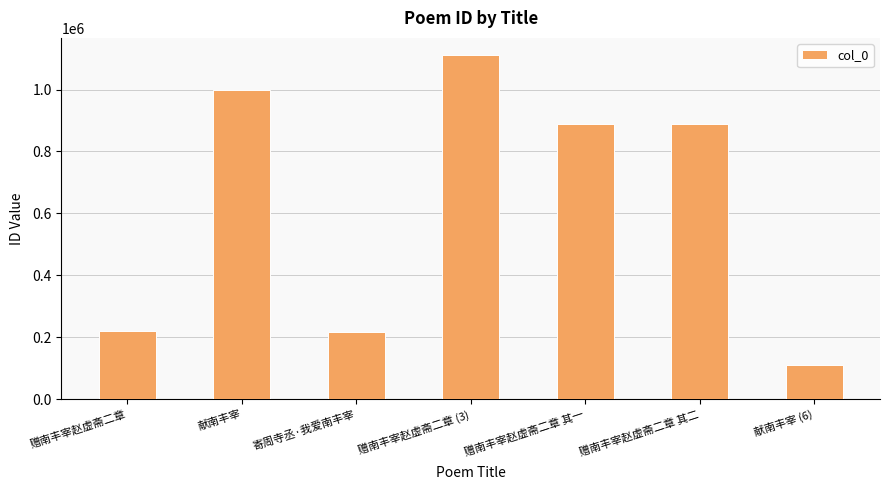

How many values are below 887338?

3